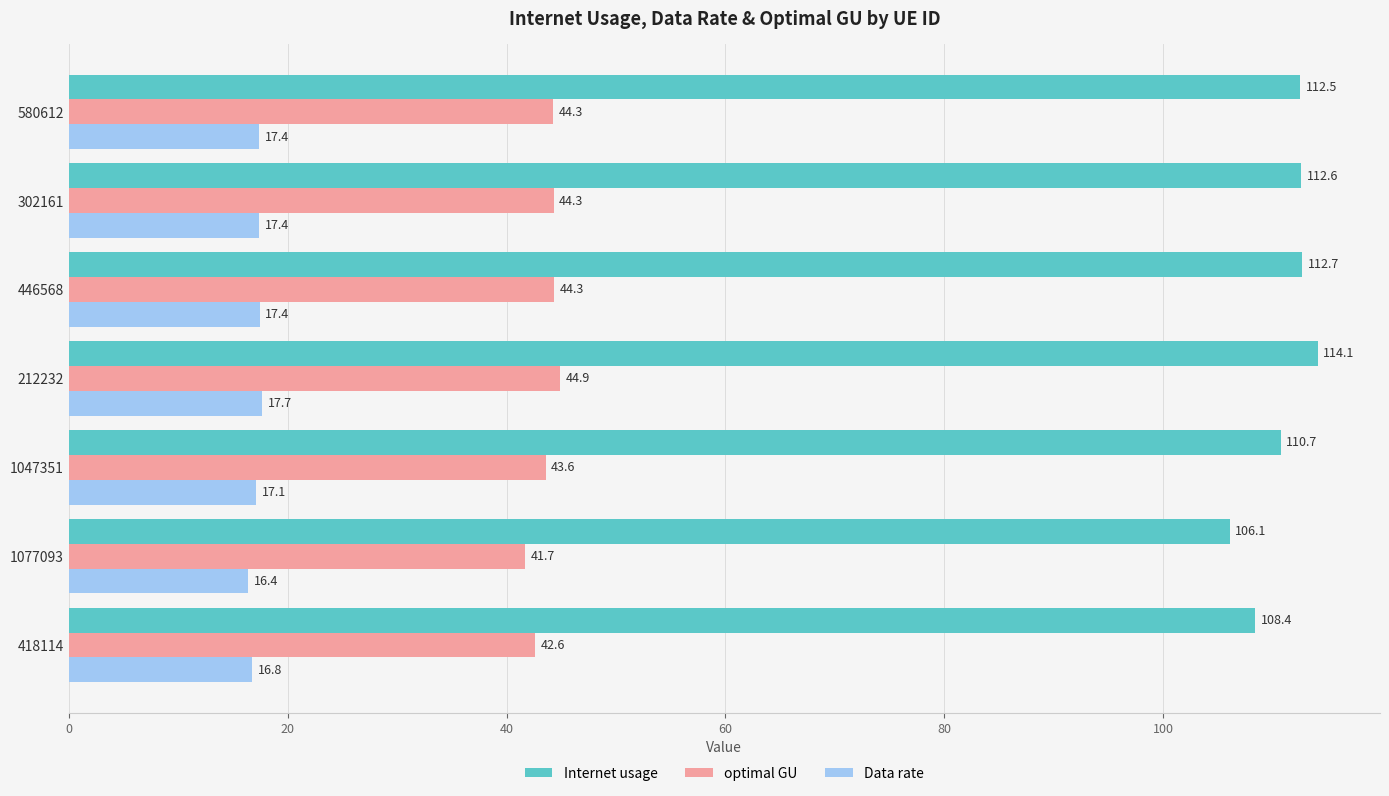

What is the sum of all optimal GU values?

305.7